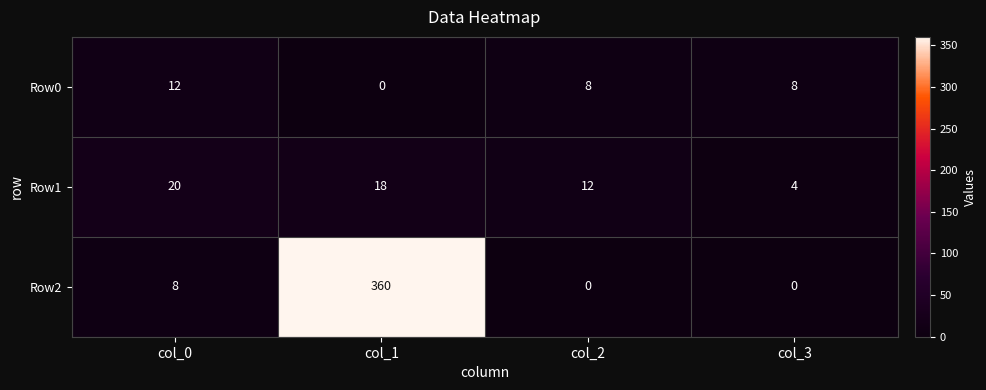

At which category is the sum across all series the highest?

col_1